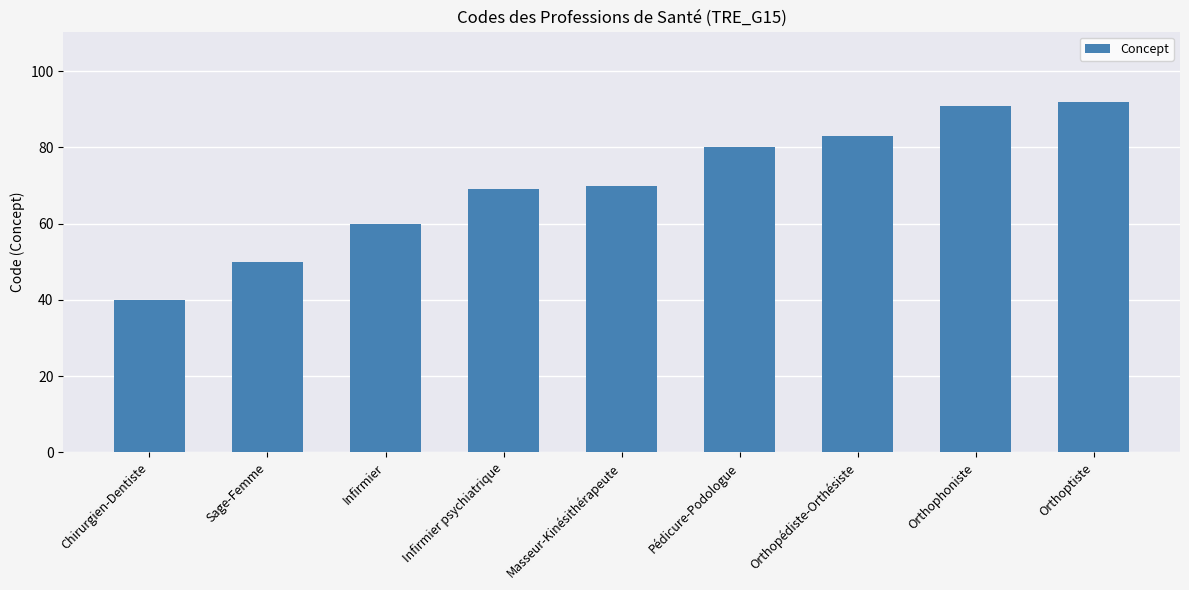

Is it true that the value at Sage-Femme is 67?

False